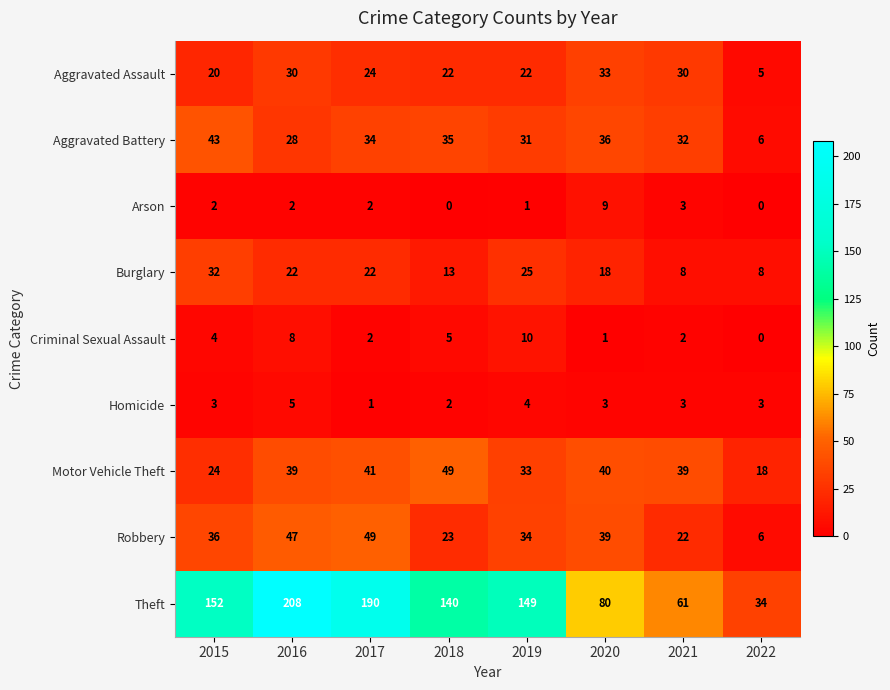

At how many categories does at least one series exceed 191?

1